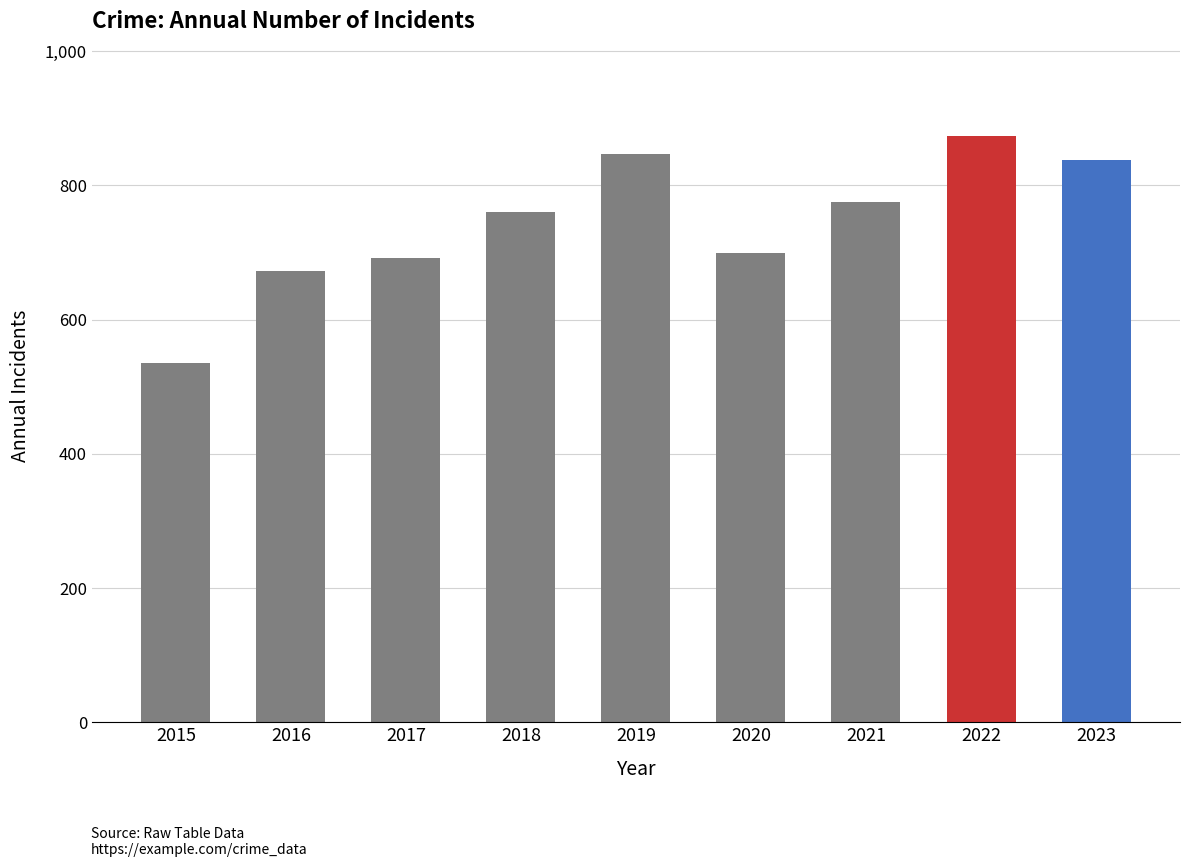

The value at 2020 is 700. True or false?

True